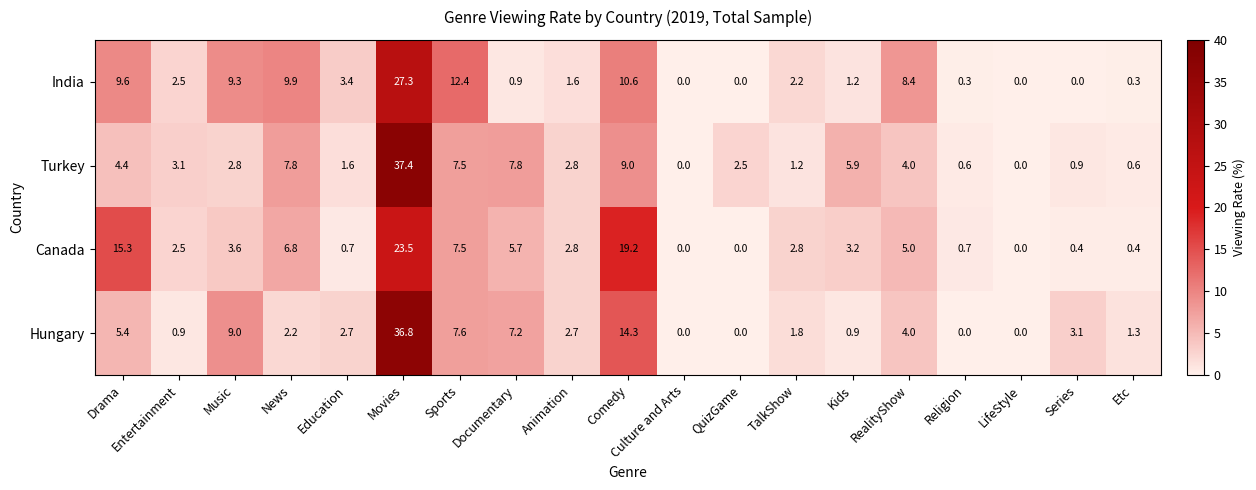

What is the greatest value displayed?

37.4